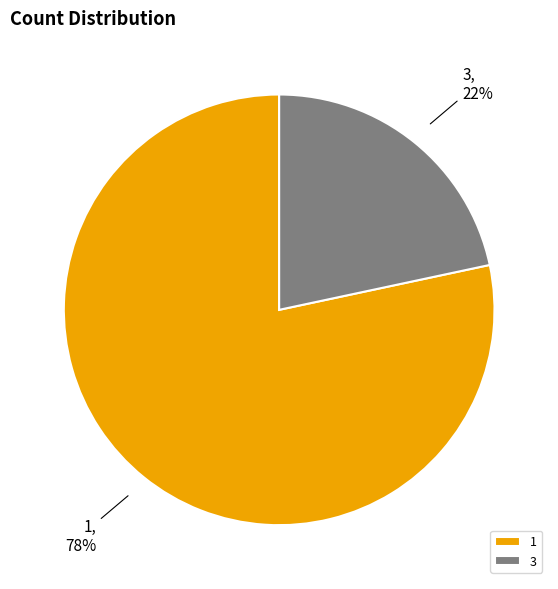

To the nearest percent, what percentage of the pie is 1?

78%